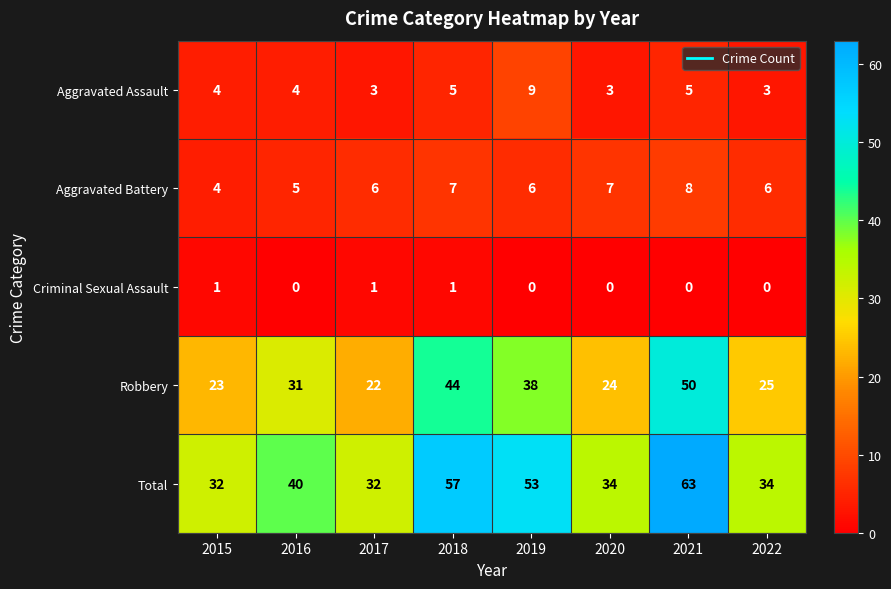

How many Aggravated Assault values are between 3 and 5?

7